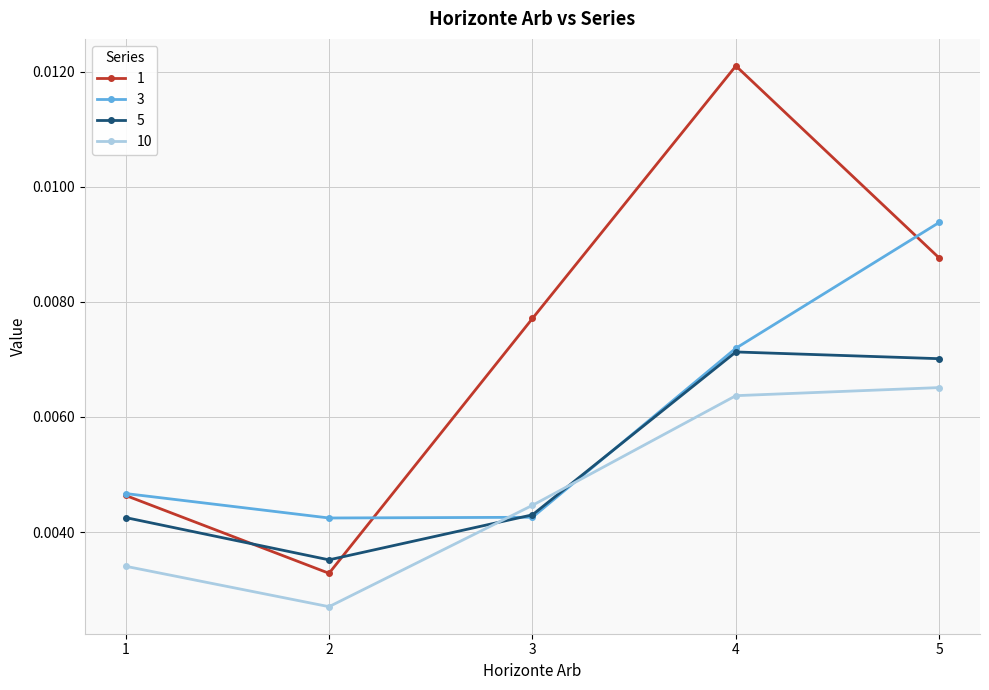

At which label is 10 closest to 0?

2